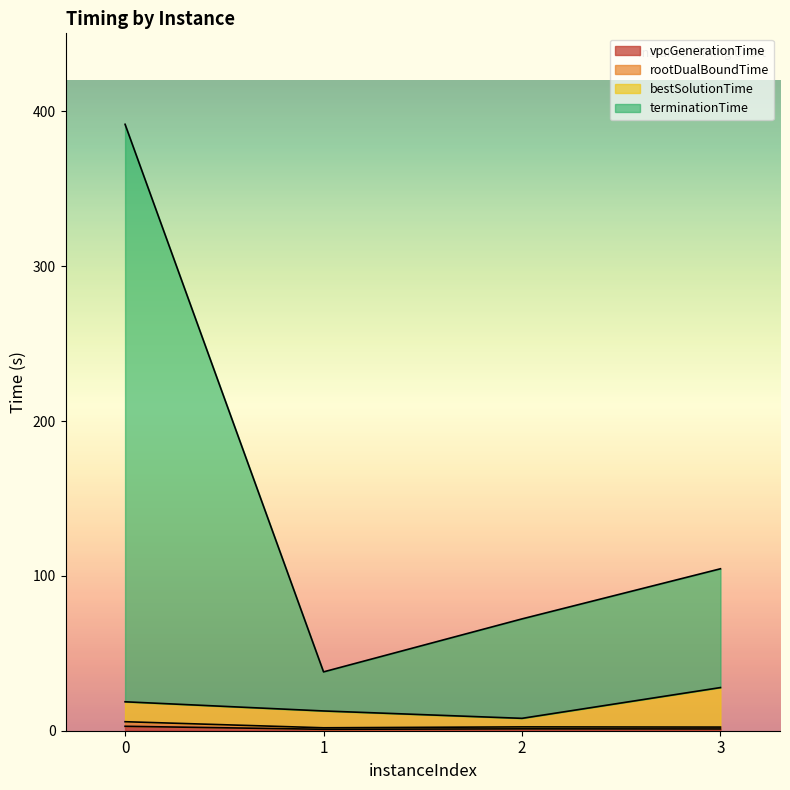

What is the spread (max minus min) of values at 0?

388.9